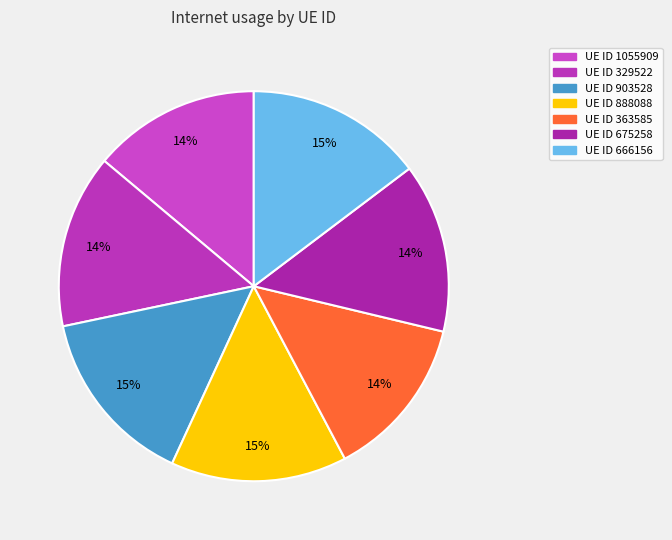

How many slices are in this pie chart?

7